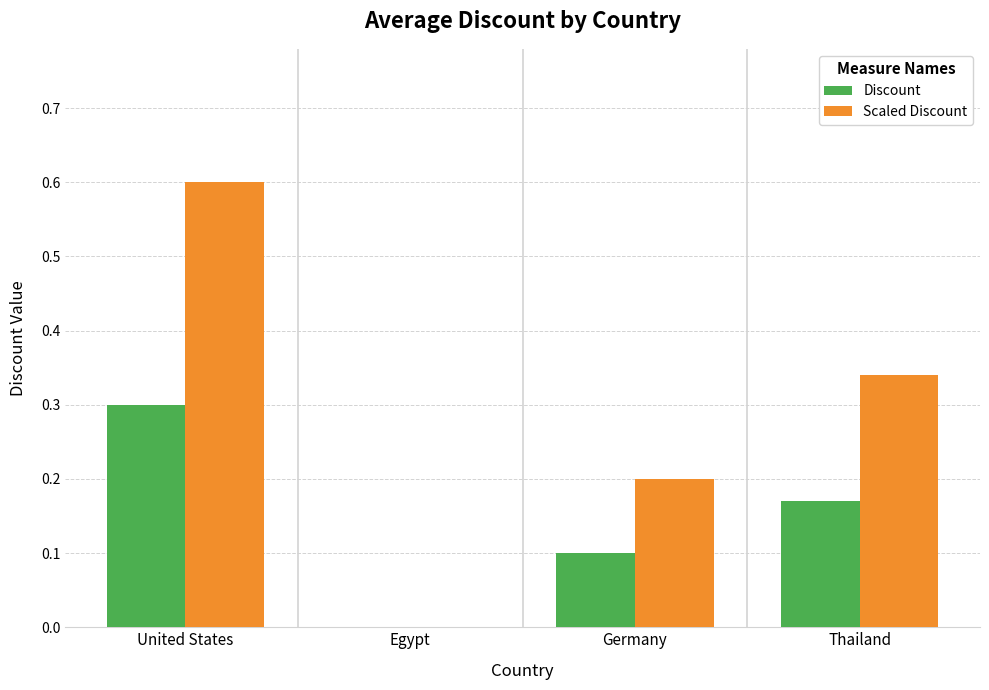

The value of Scaled Discount at Germany is 0.3. True or false?

False